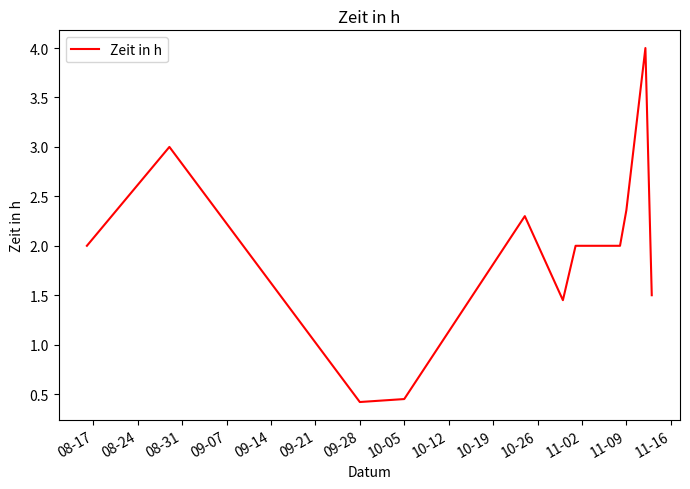

What is the smallest value displayed?

0.4